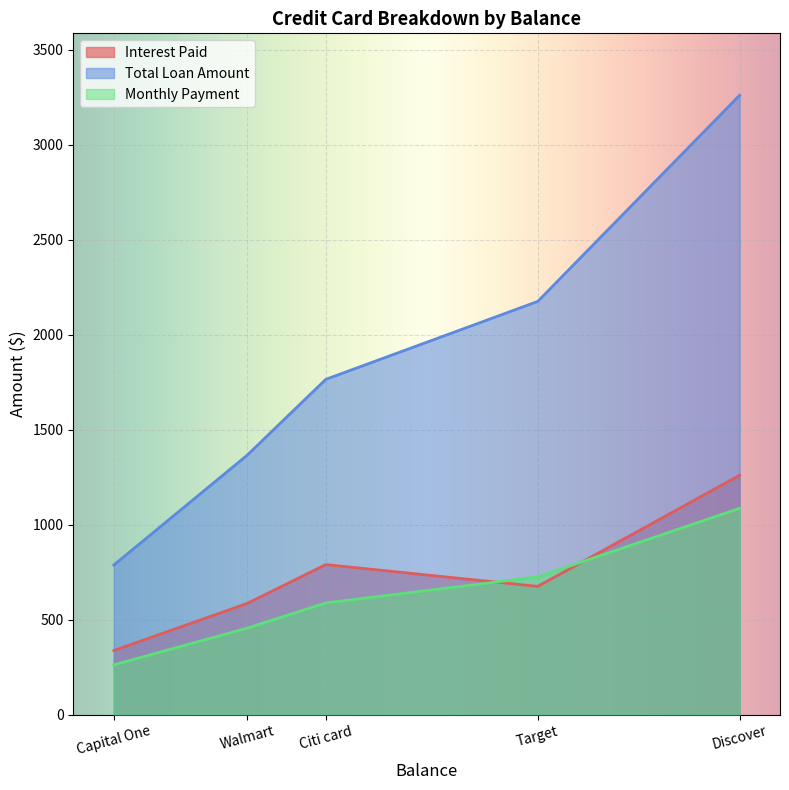

The value of Interest Paid at Citi card is 1249.8. True or false?

False